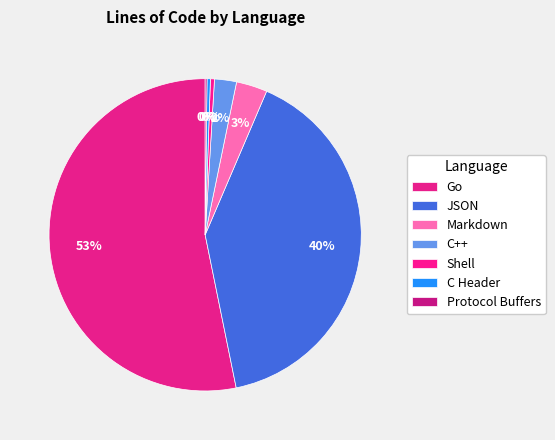

To the nearest percent, what is the difference between the largest and smallest slice percentages?

53%